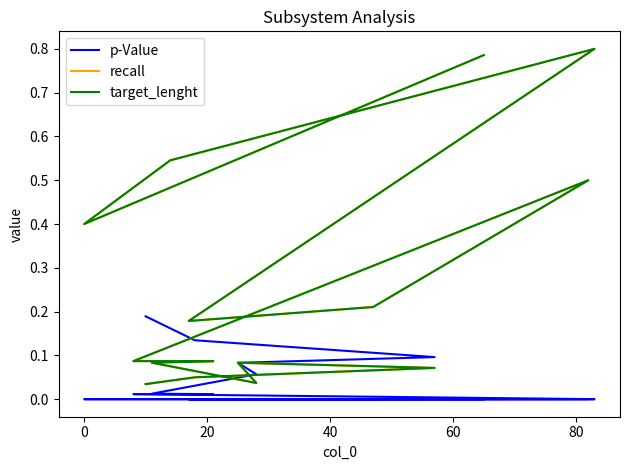

True or false: target_lenght has more than 0 interior local peaks.

True